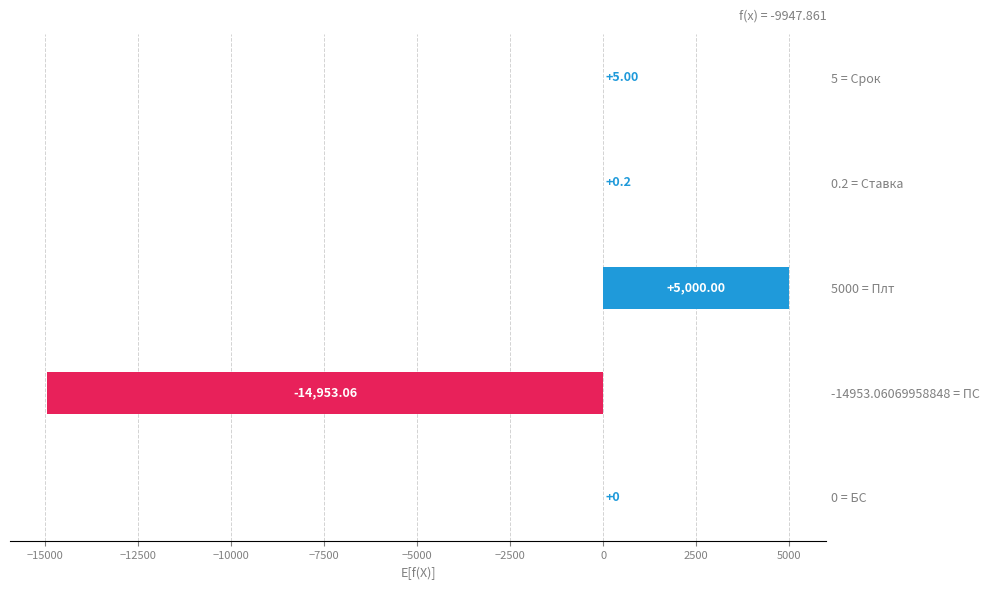

Approximately how many times larger is the value at 5000 = Плт compared to 5 = Срок?

1000.0